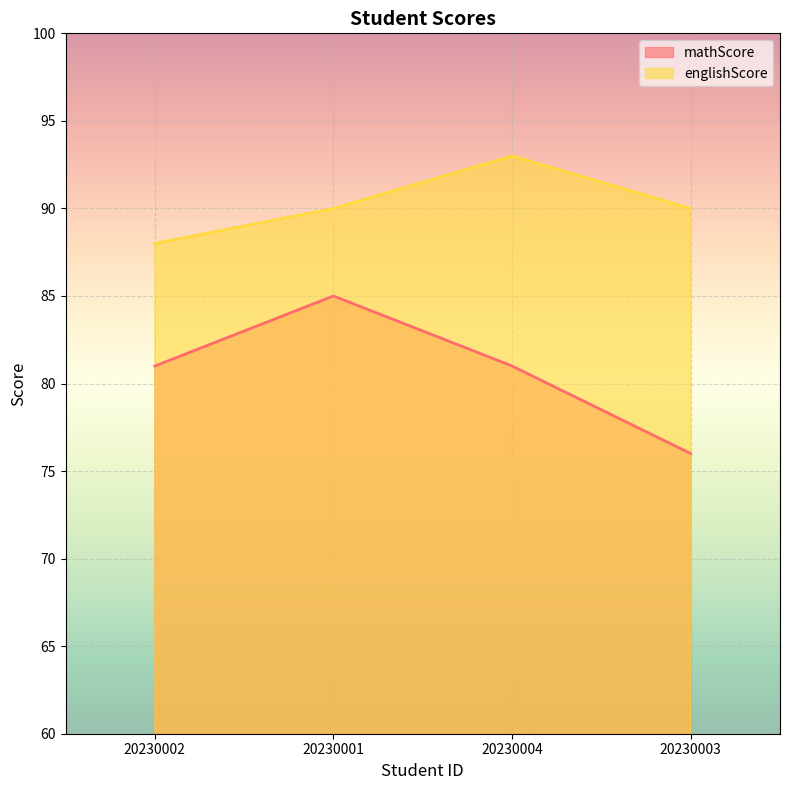

True or false: mathScore and englishScore intersect in this chart.

False